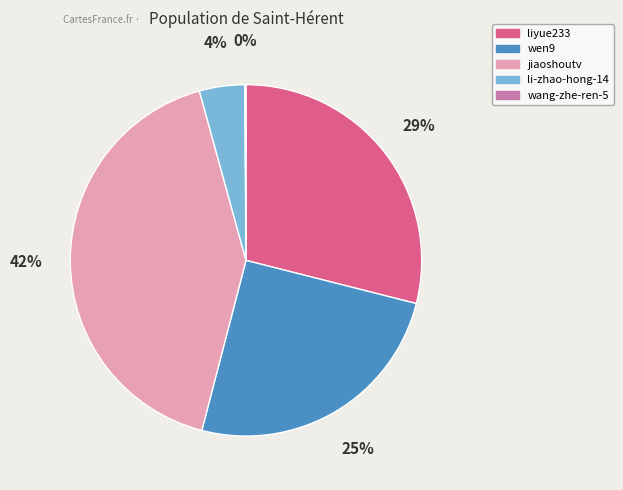

Which slice is the largest?

jiaoshoutv